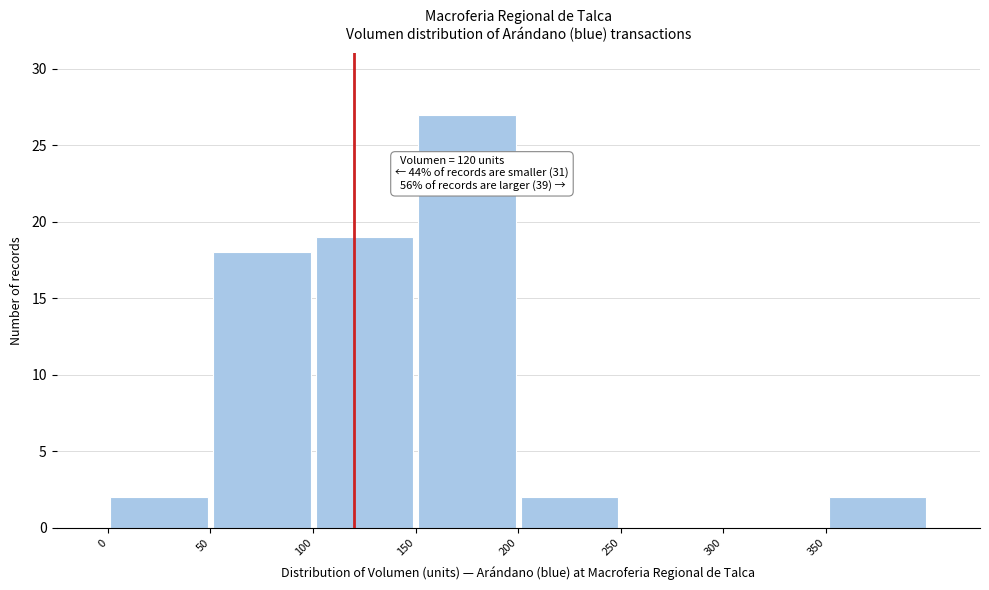

Over which range of the x-axis is the bar tallest?

150 to 200